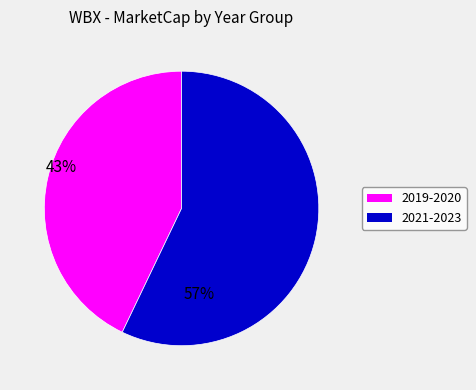

Is there any slice that represents more than half of the pie?

Yes